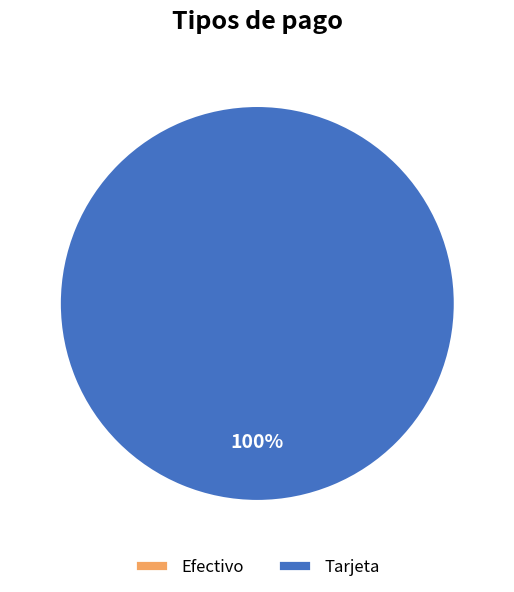

Does Efectivo account for over 50% of the chart?

No